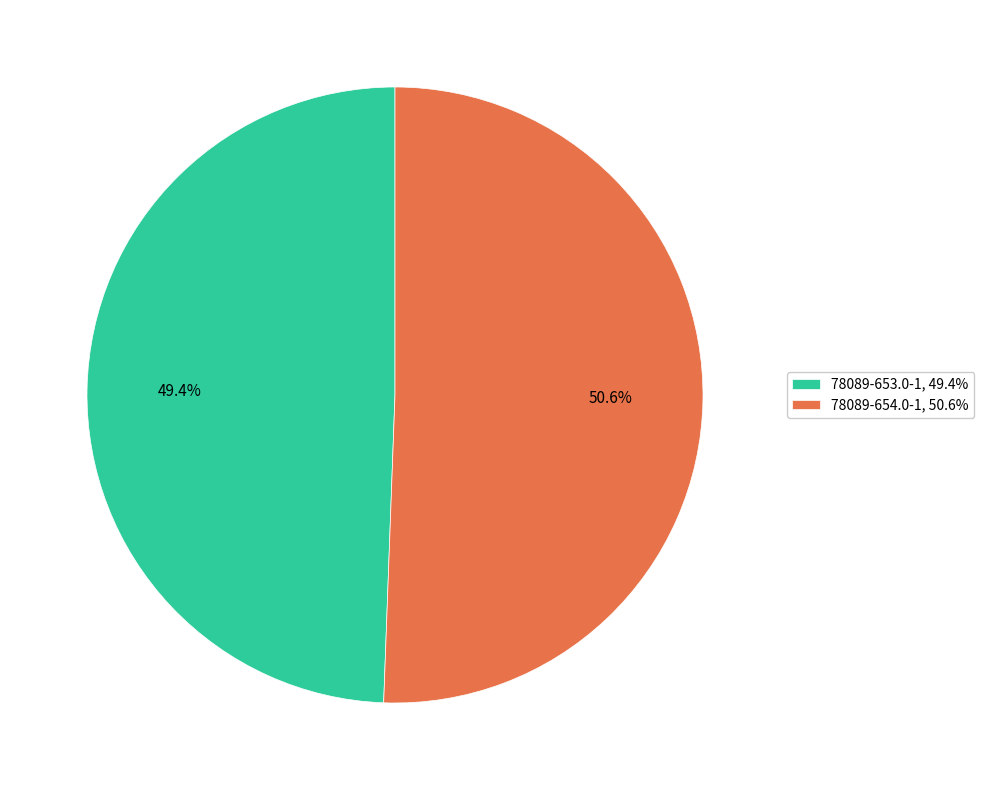

Rank the categories by value from lowest to highest.

78089-653.0-1, 78089-654.0-1